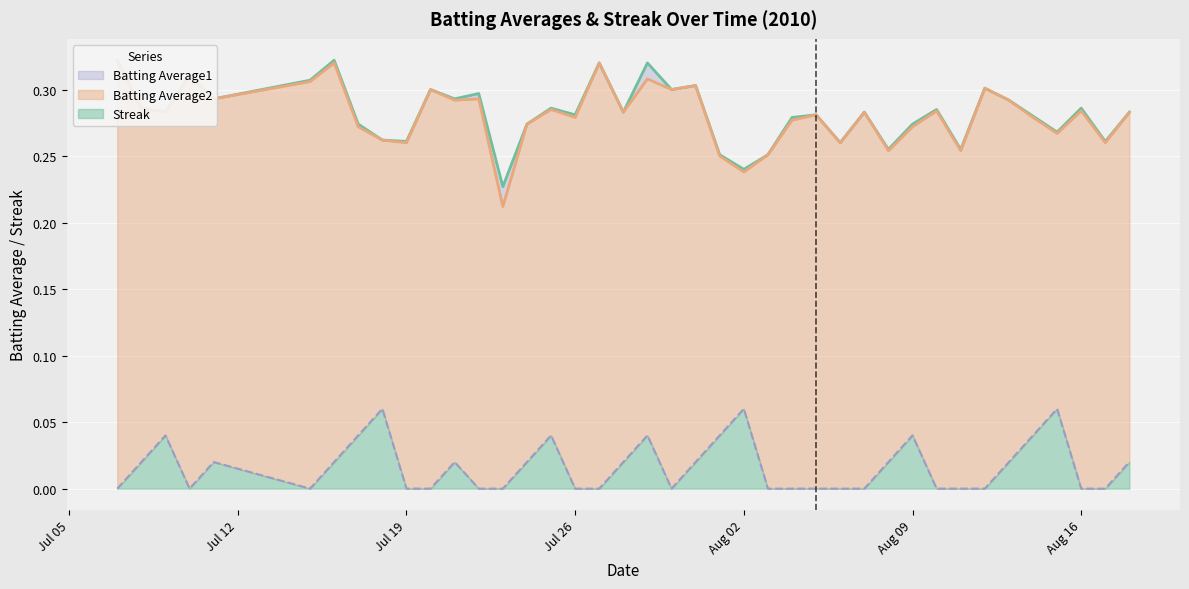

True or false: Streak and Batting Average1 cross at least once.

False